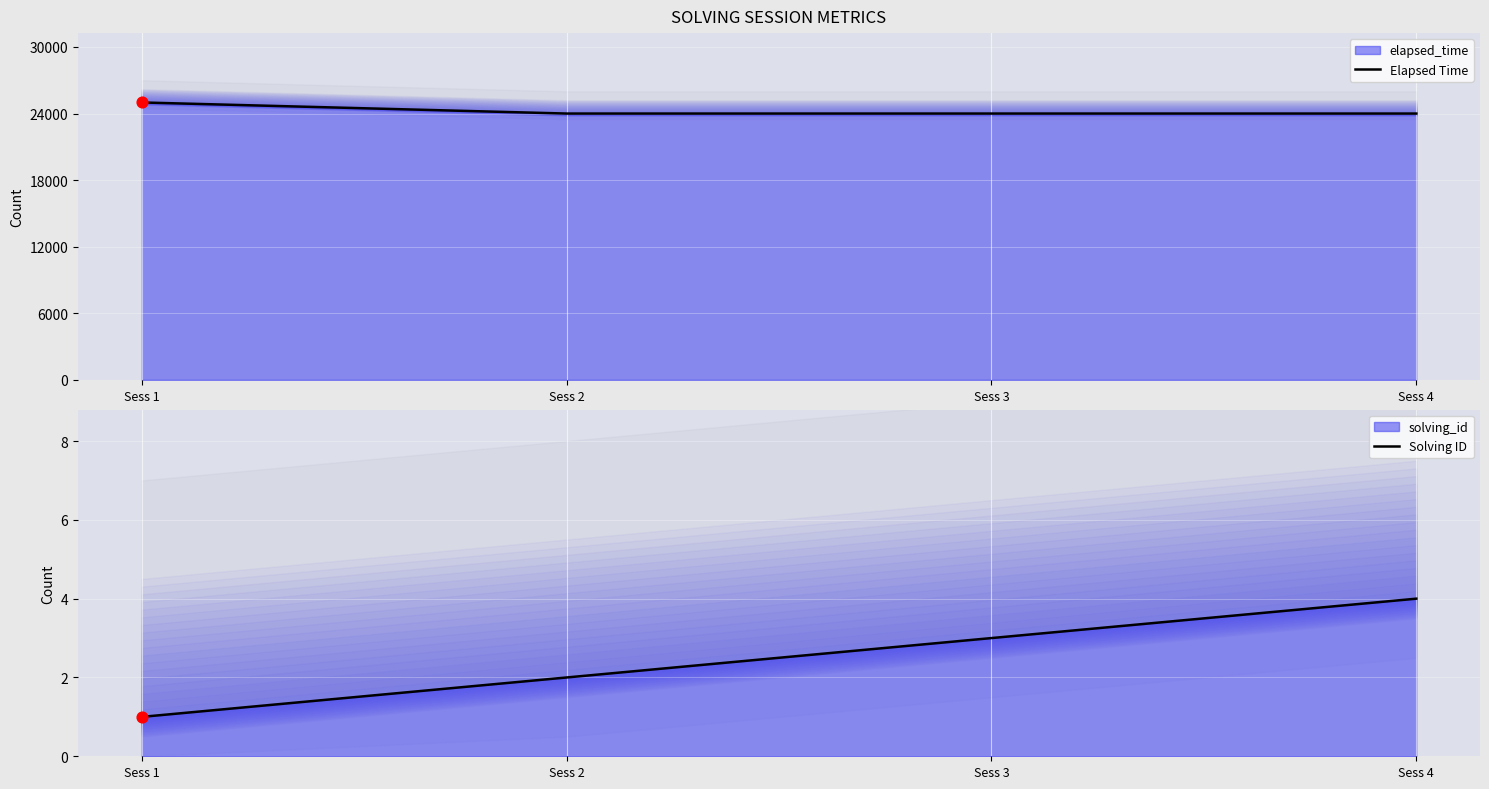

At which category is the sum across all series the highest?

Sess 1